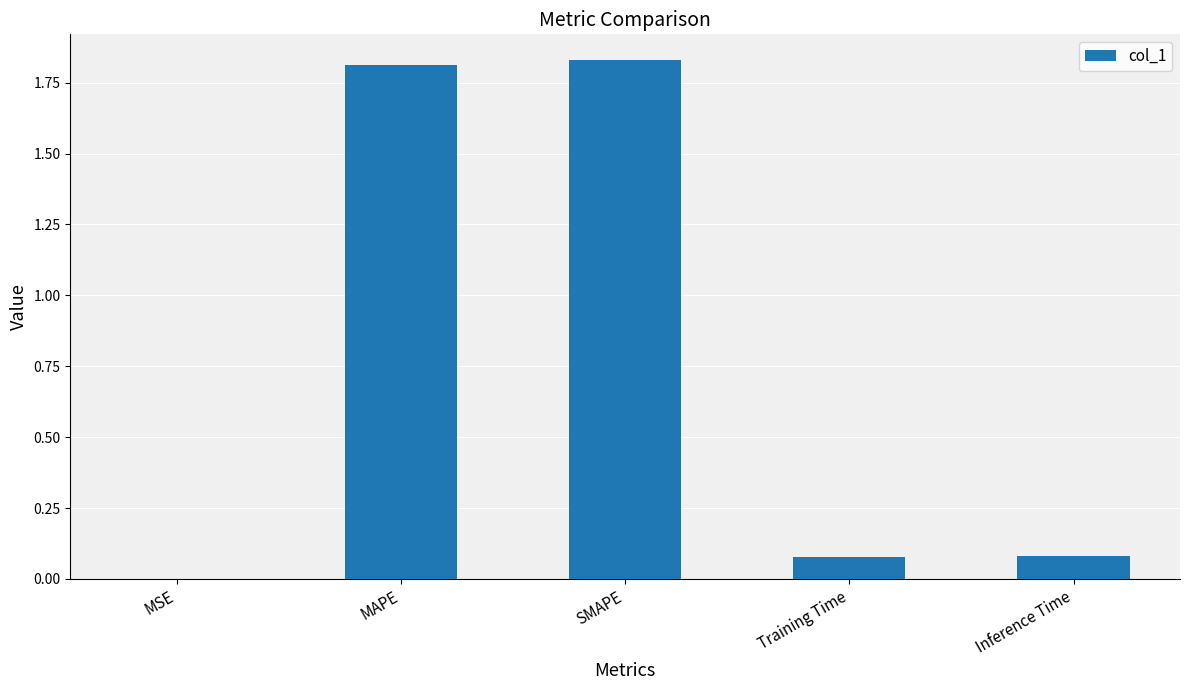

Are the bars grouped side by side (vs. stacked)?

No